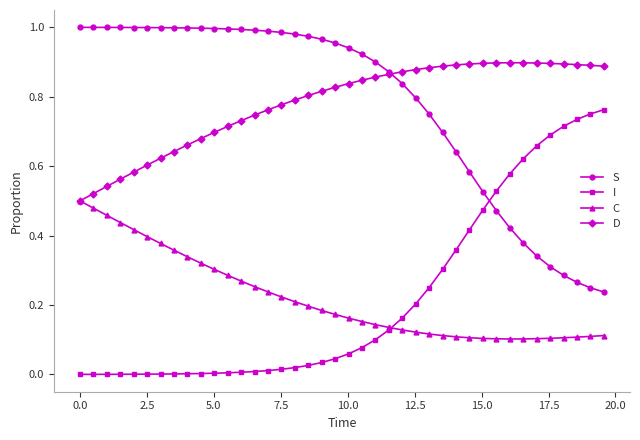

How many intersections are there between S and I?

1